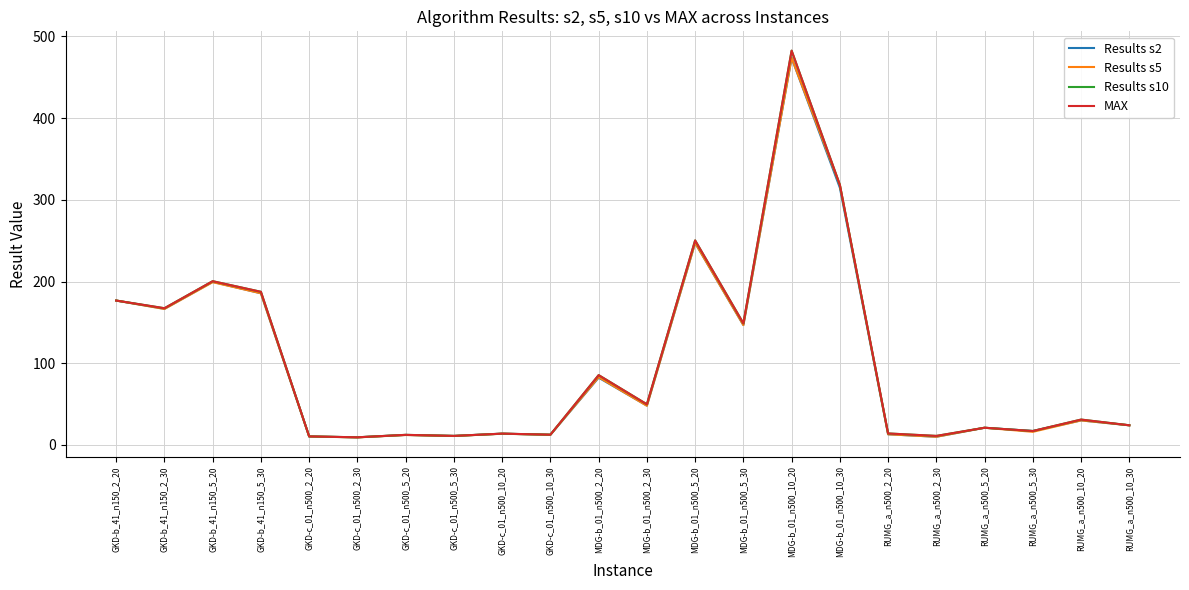

How many categories are shown in the chart?

22